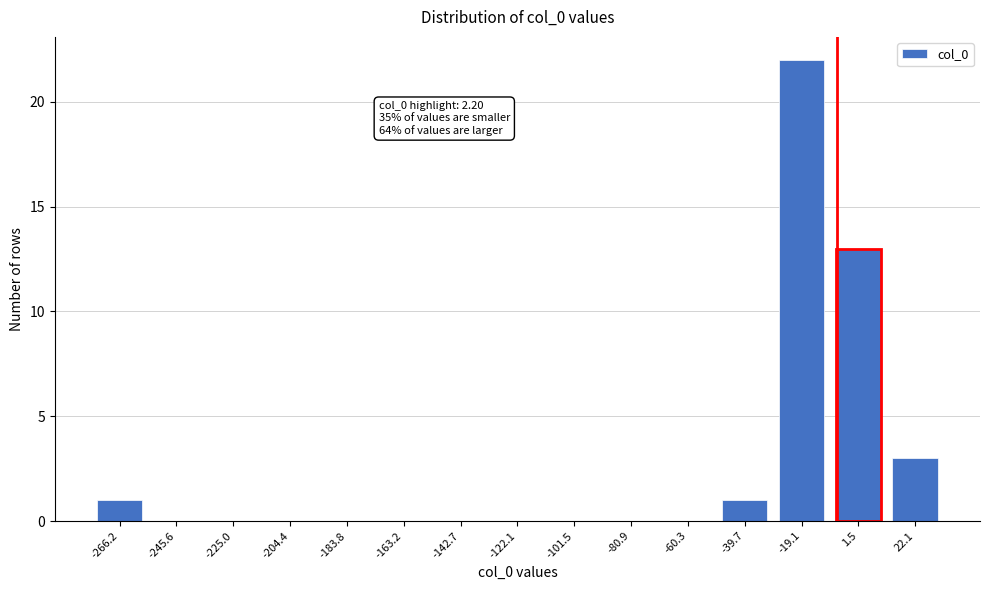

Reading left to right, list all the values displayed in this chart.

-266.2=1	-245.6=0	-225.0=0	-204.4=0	-183.8=0	-163.2=0	-142.7=0	-122.1=0	-101.5=0	-80.9=0	-60.3=0	-39.7=1	-19.1=22	1.5=13	22.1=3